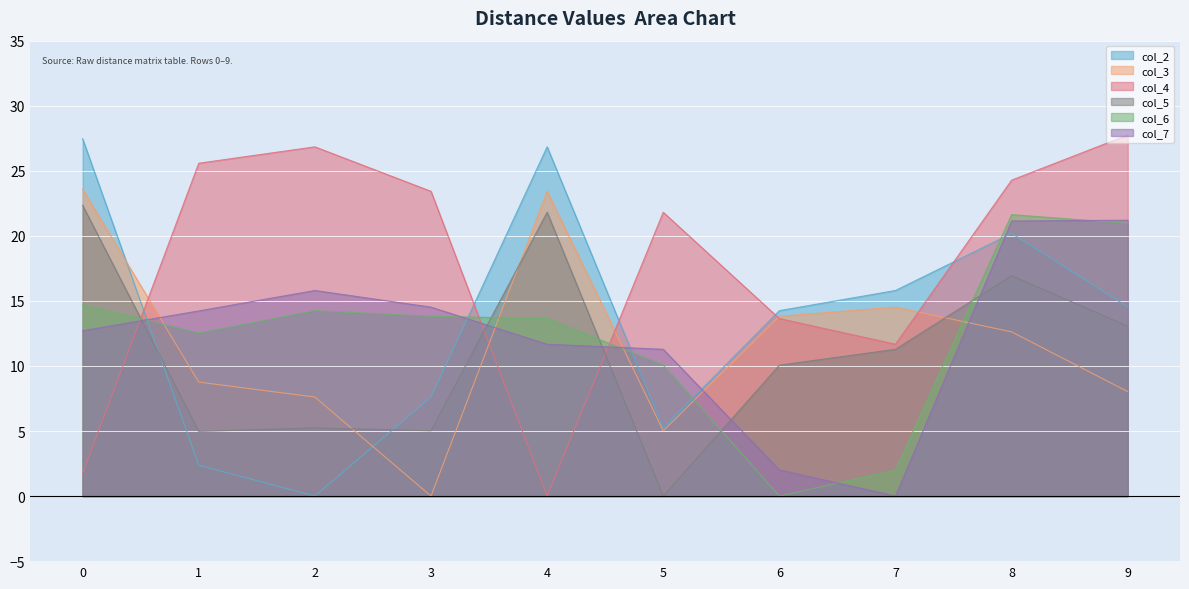

Which series has the widest spread of values?

col_4